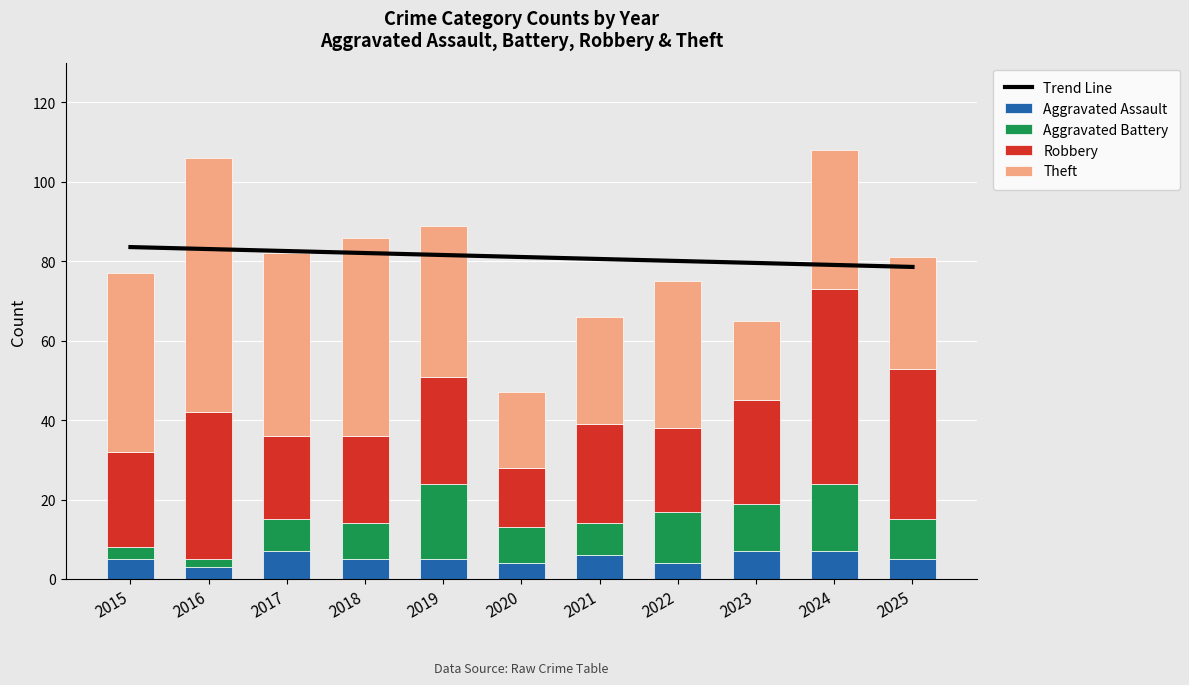

Rank the series at 2015 from highest to lowest value.

Trend Line, Theft, Robbery, Aggravated Assault, Aggravated Battery